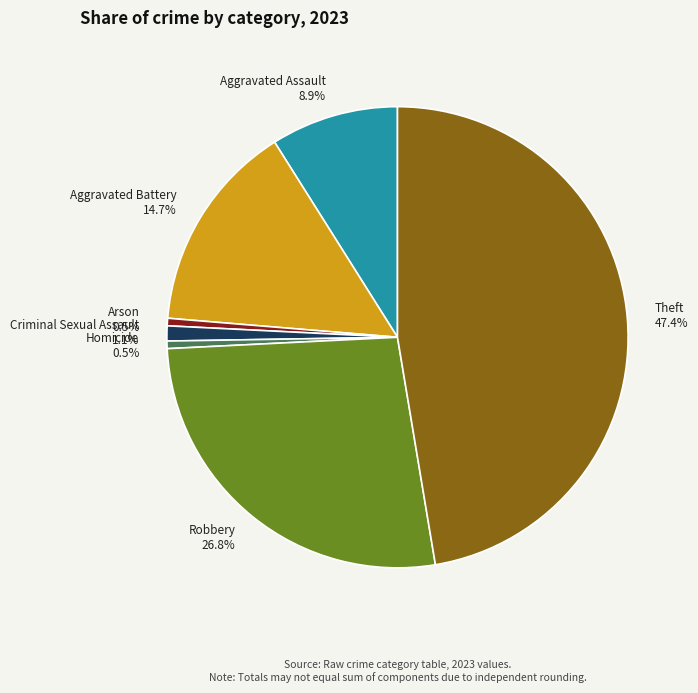

To the nearest percent, what portion does Theft represent?

47%